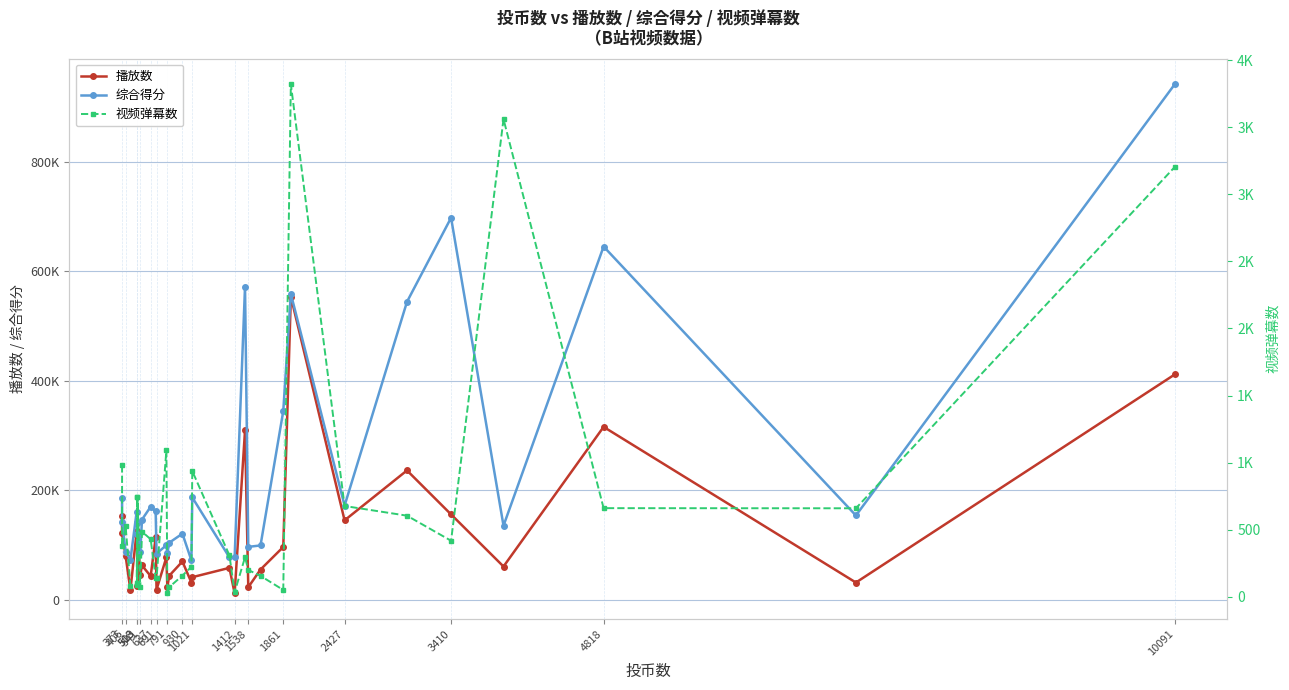

Is the value of 综合得分 at 1412 greater than the value of 视频弹幕数 at 4818?

Yes